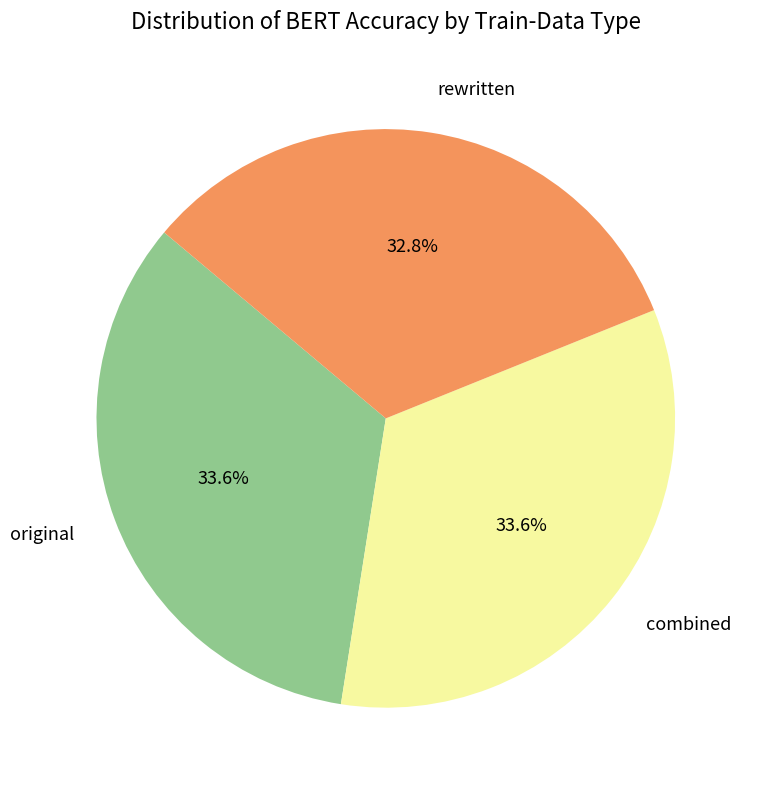

Count the number of slices in the pie.

3